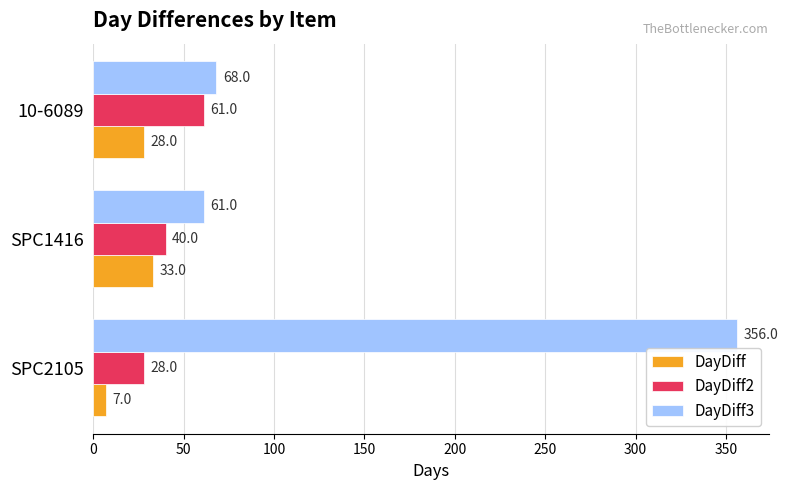

How many DayDiff values are between 7 and 33?

3